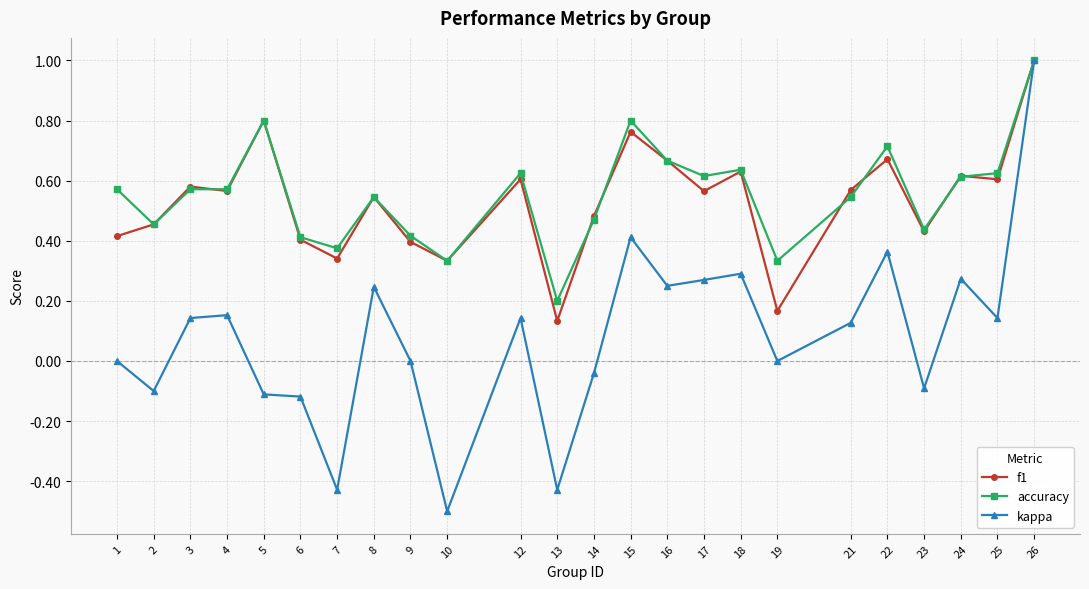

How many accuracy values are between 0 and 1?

24